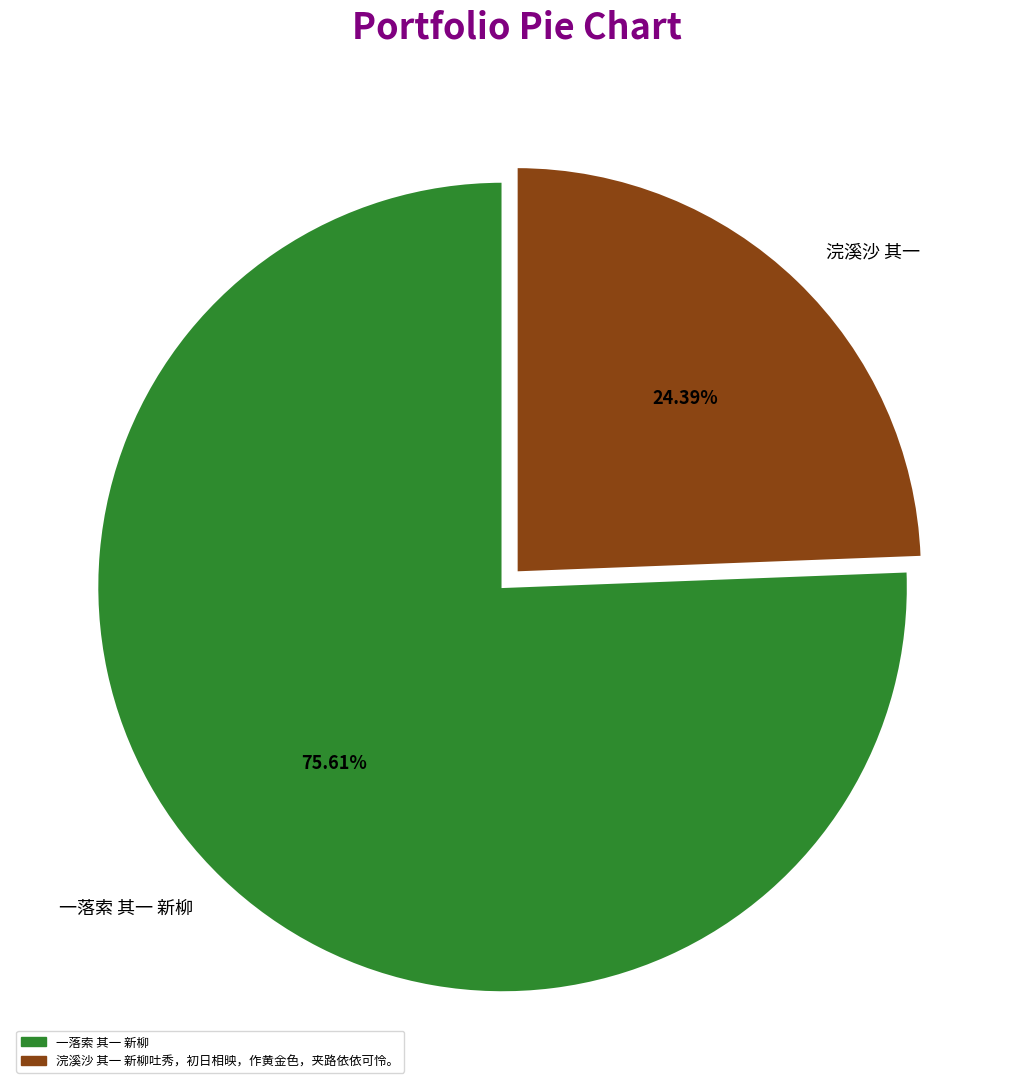

The 一落索 其一 新柳 slice represents 76% of the pie. True or false?

True